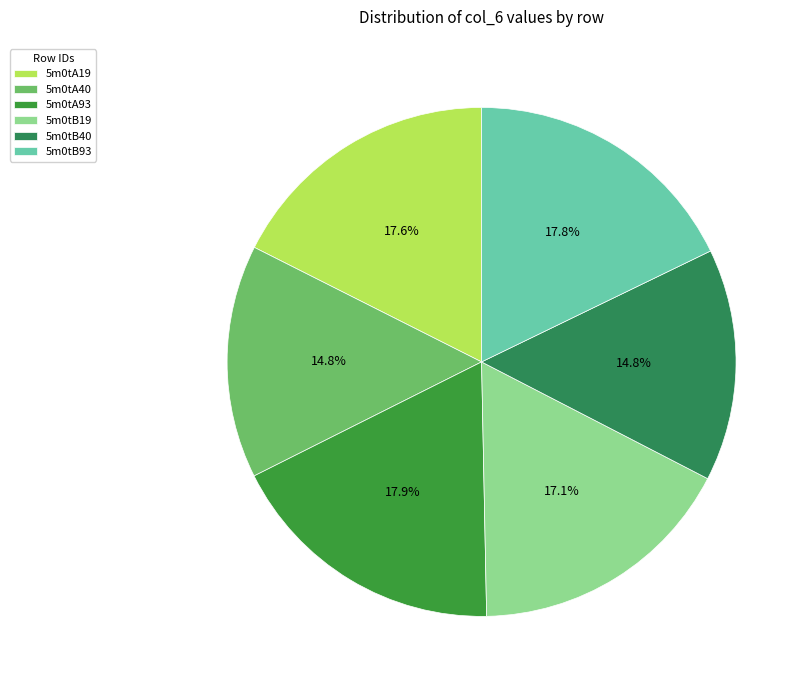

The 5m0tB93 slice represents 18% of the pie. True or false?

True